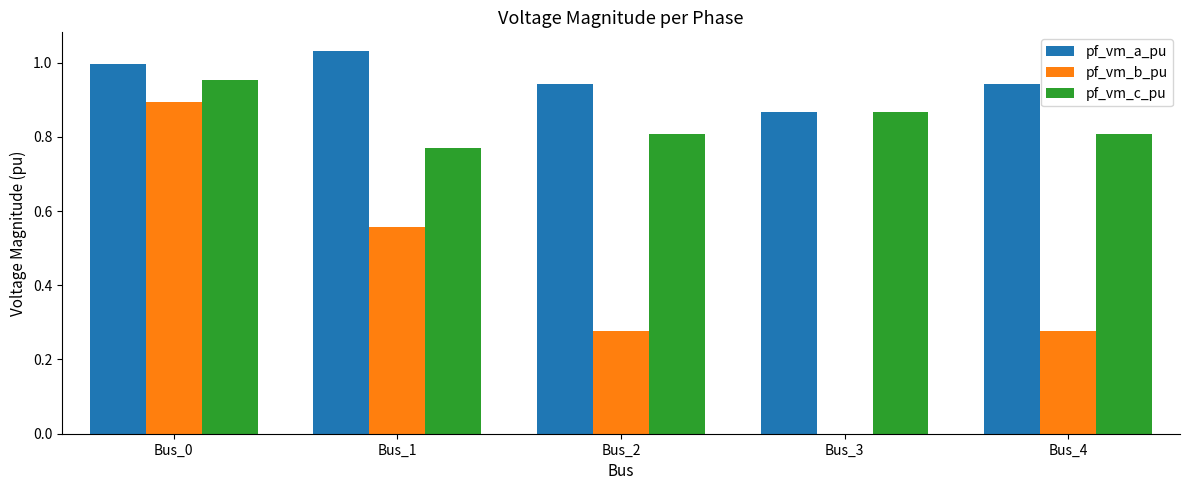

True or false: pf_vm_b_pu has a value of 0.0 at Bus_3.

True